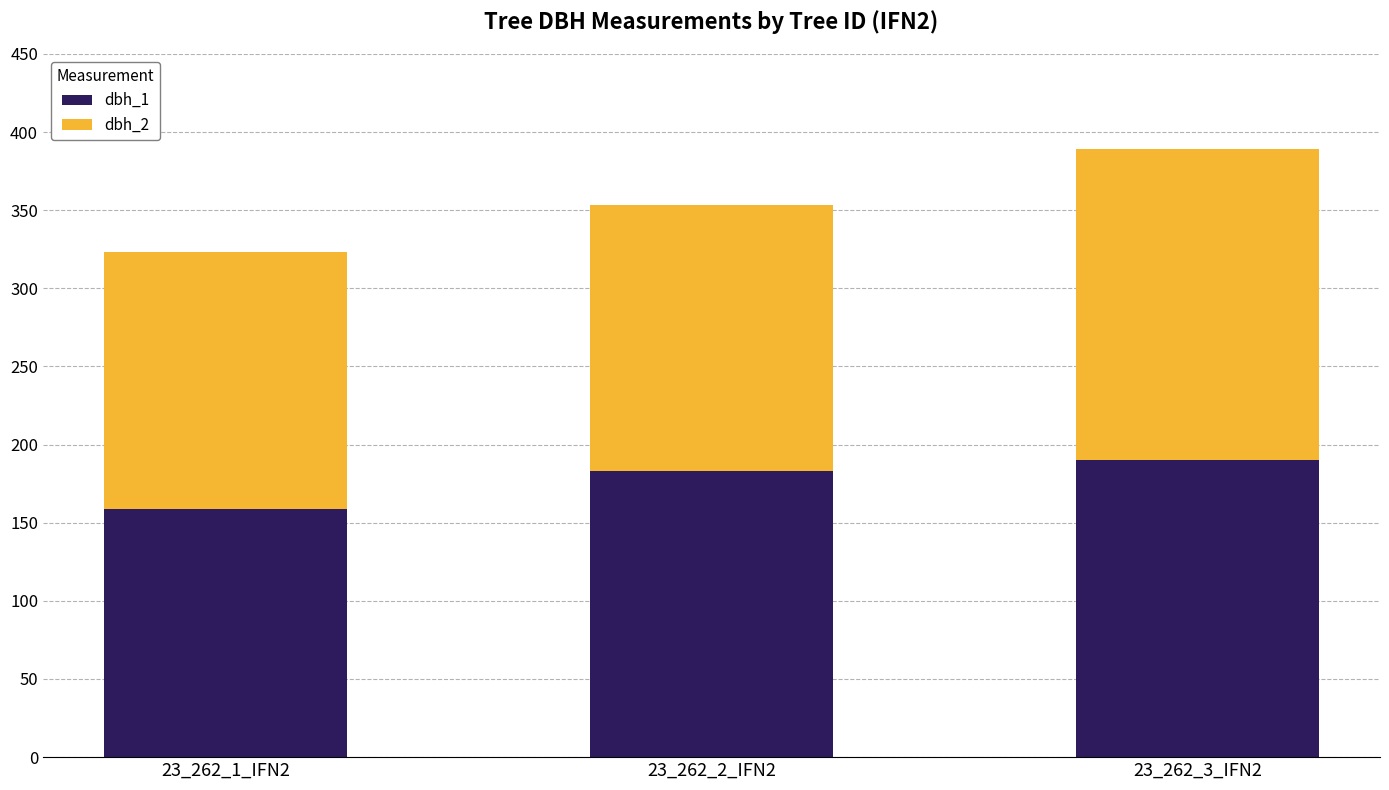

What is the minimum value for dbh_1?

159